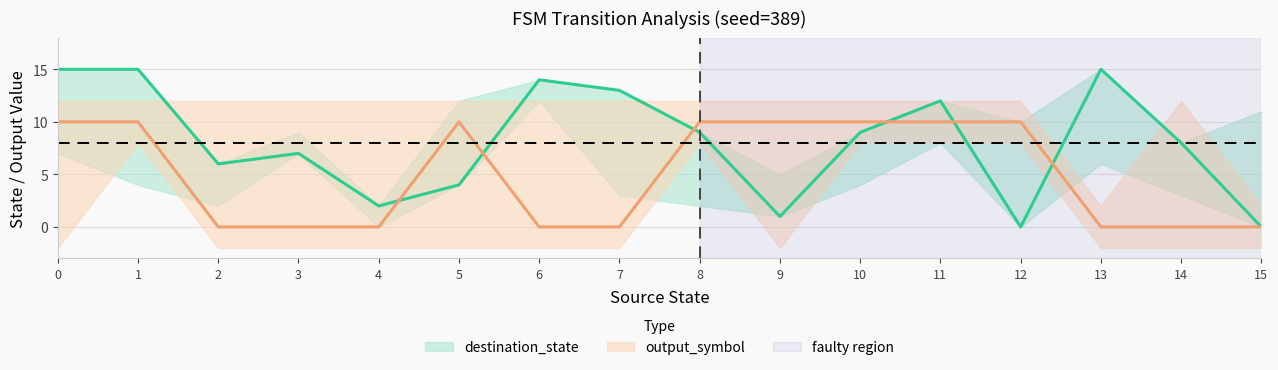

The value of source_state at 0 is 0. True or false?

True